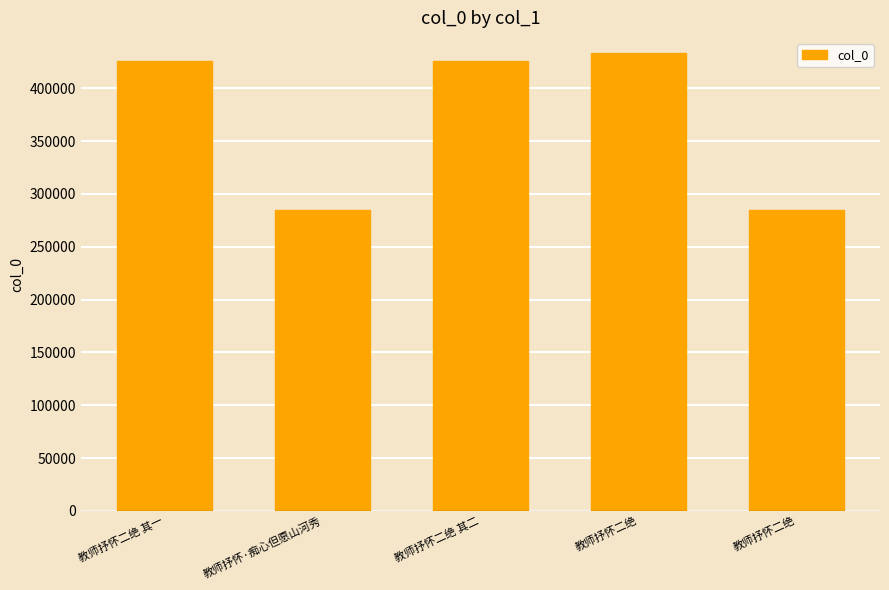

What is the difference between the second highest and second lowest values?

140330